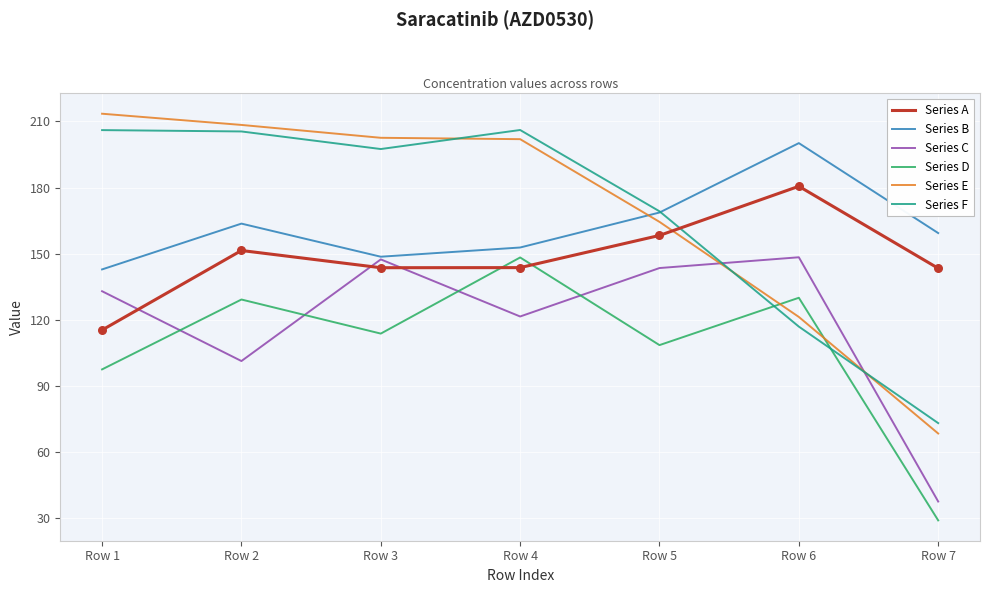

What are all the series names shown in the legend?

Series A, Series B, Series C, Series D, Series E, Series F